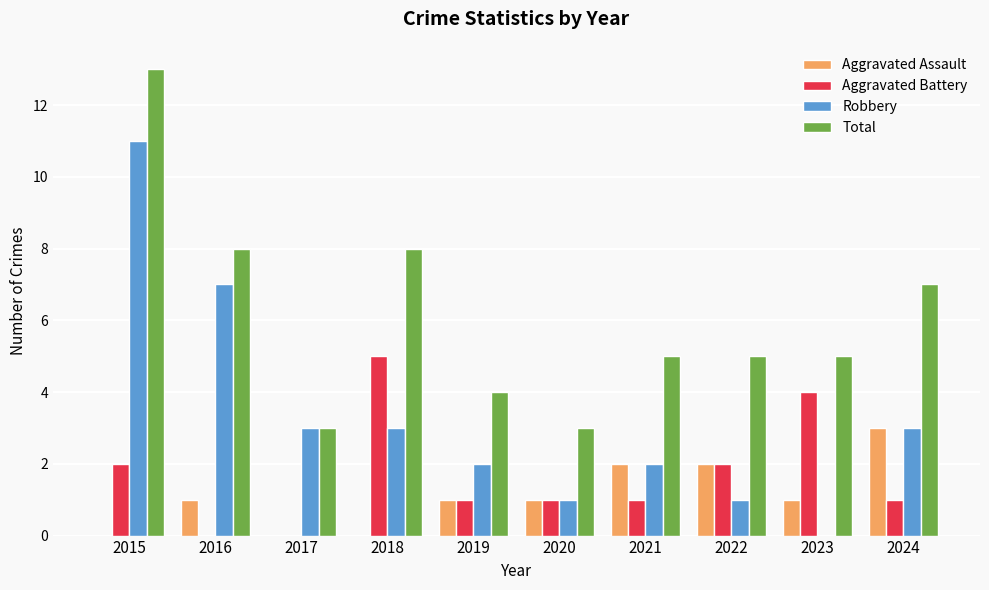

Are the bars grouped side by side (vs. stacked)?

Yes